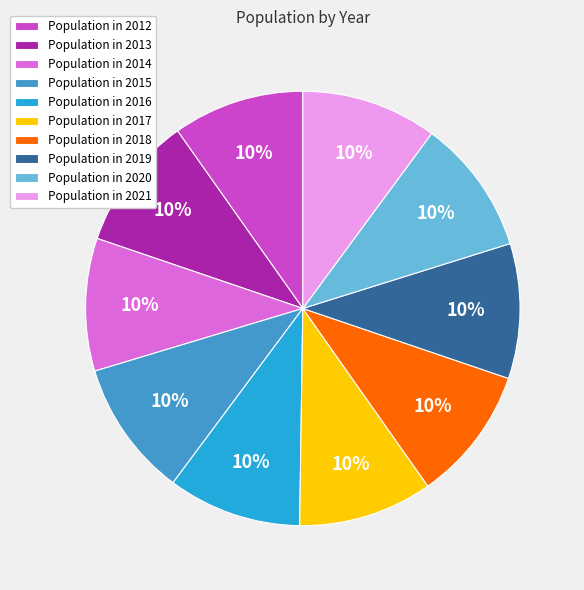

Combined, do Population in 2018 and Population in 2017 account for over 50%?

No